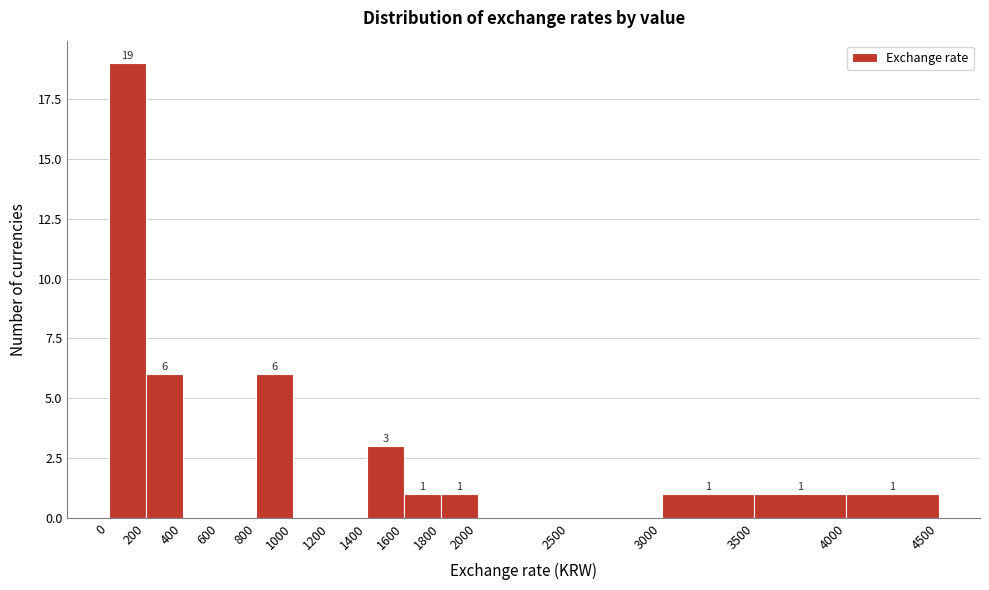

Over which range of the x-axis is the bar tallest?

0 to 200